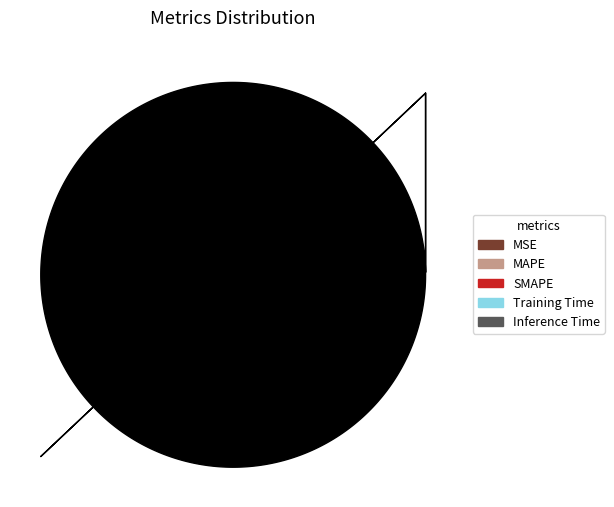

Which has a higher value, Training Time or MAPE?

Training Time